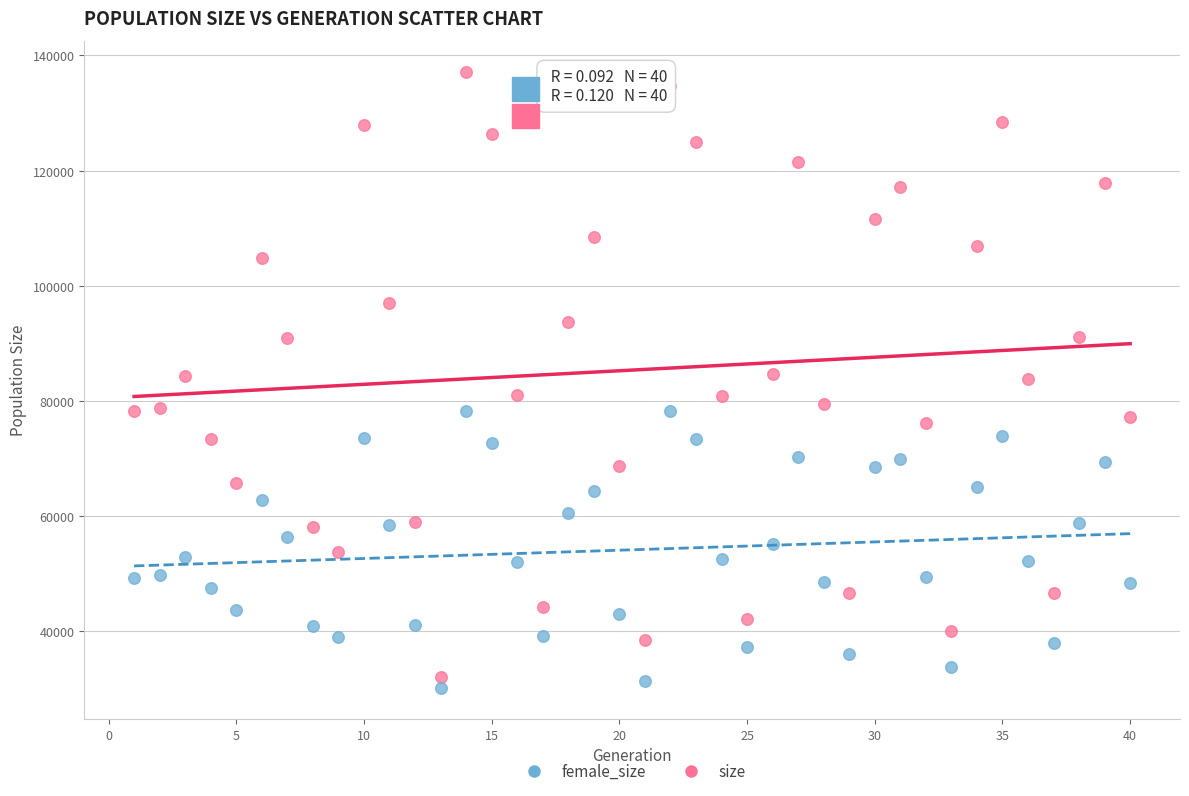

Across all data points, what is the range of Y values (max minus min)?

107067